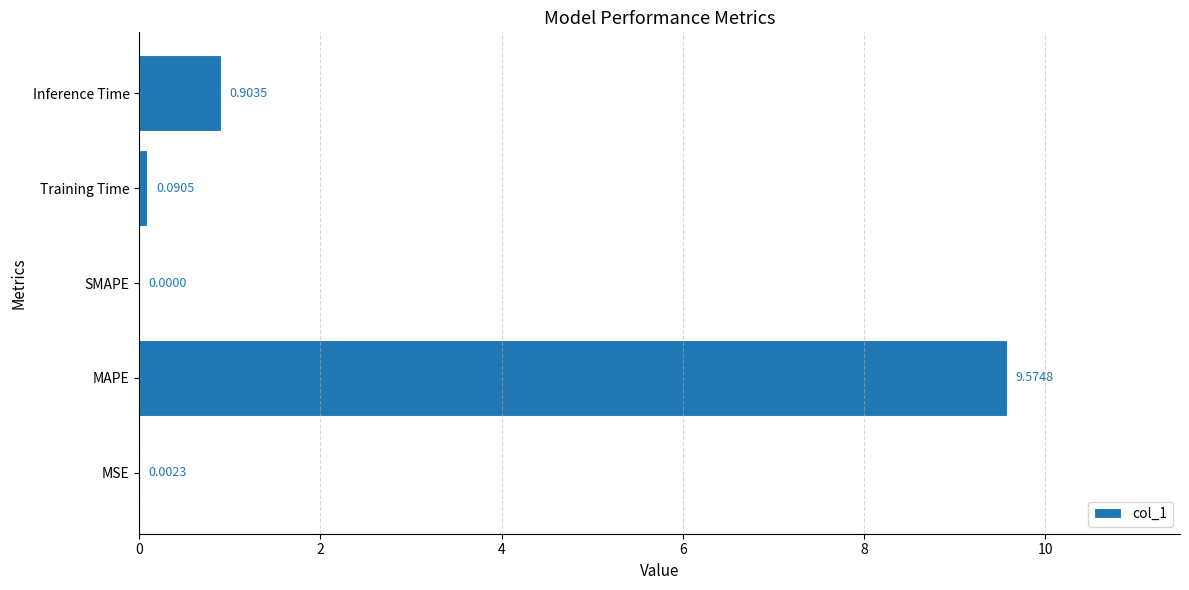

What is the sum of the values at Inference Time and SMAPE?

0.9